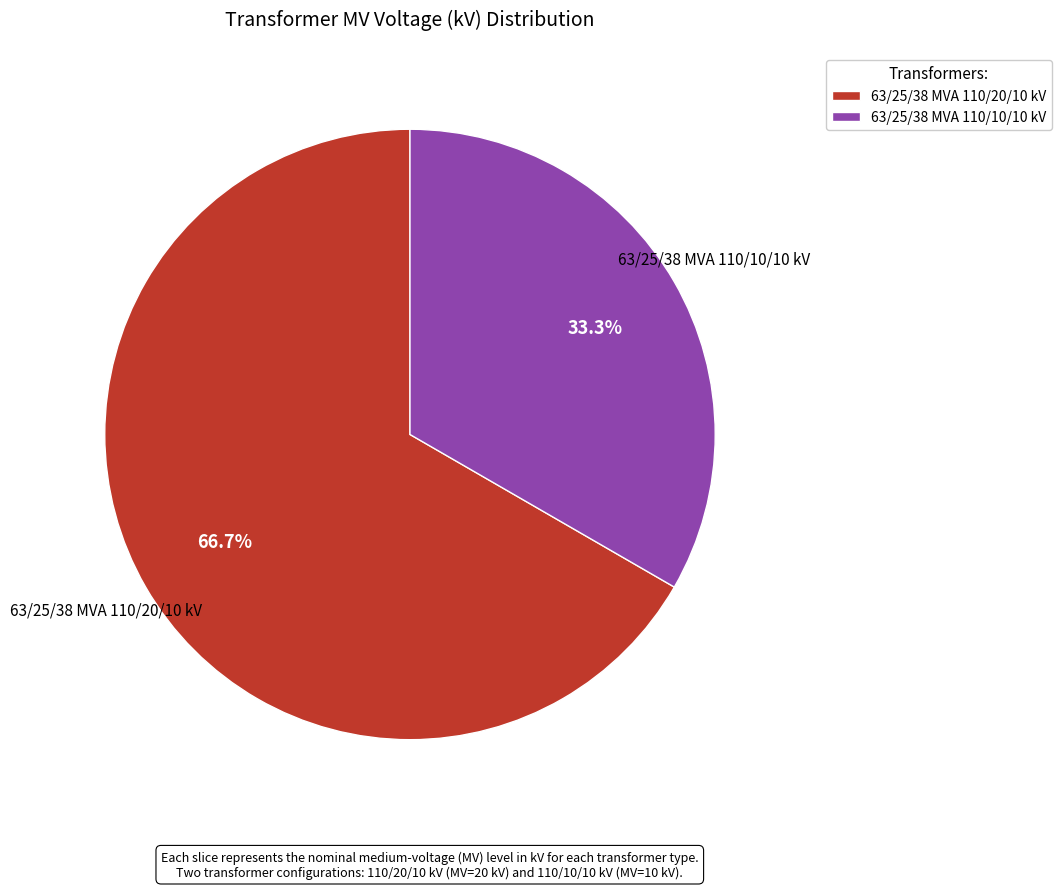

Does 63/25/38 MVA 110/20/10 kV represent more than half of the total?

Yes